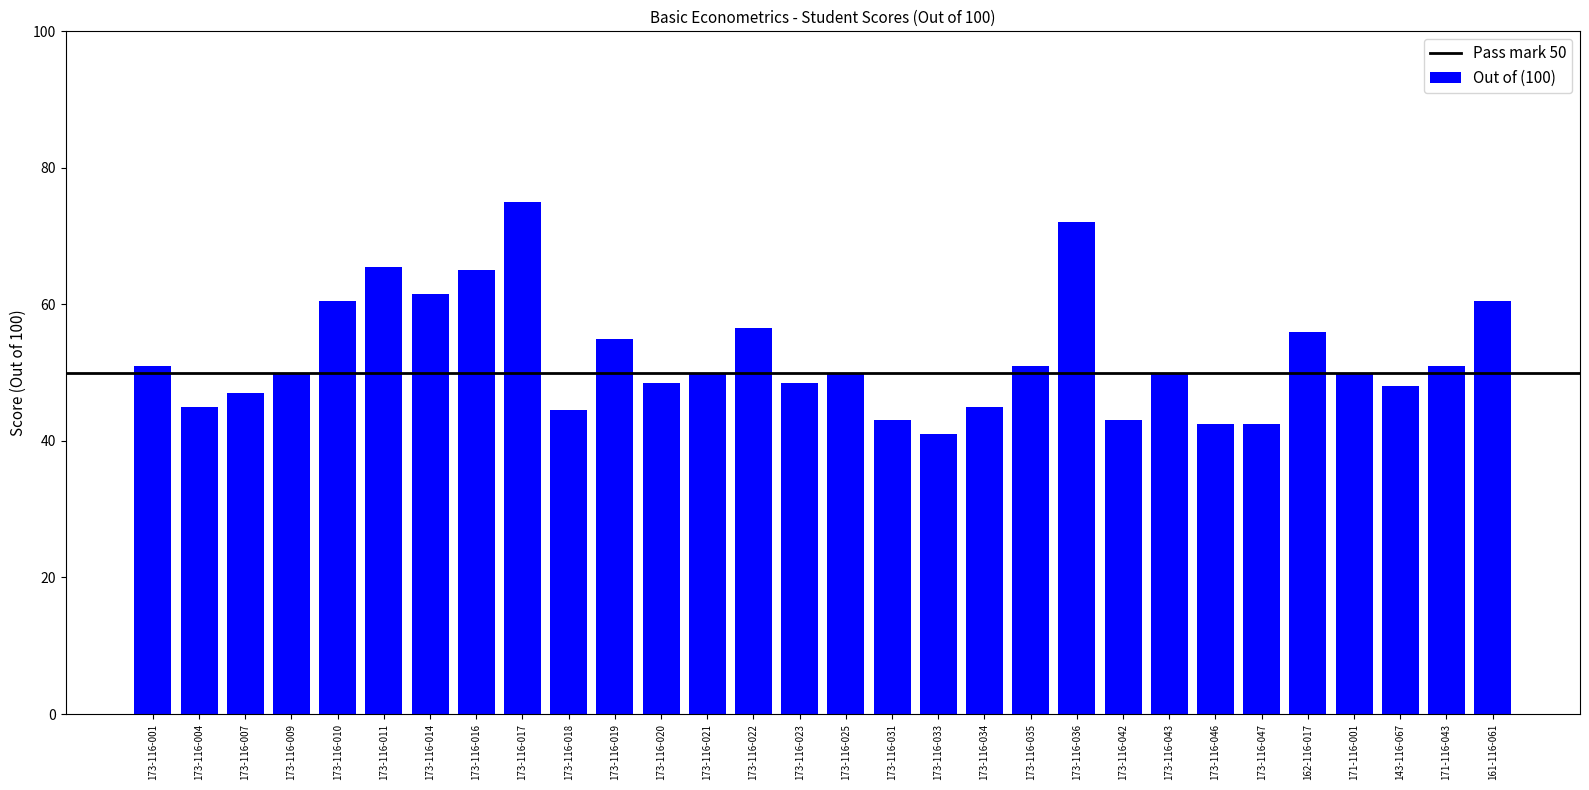

At which category does the chart reach its peak across all series?

173-116-017